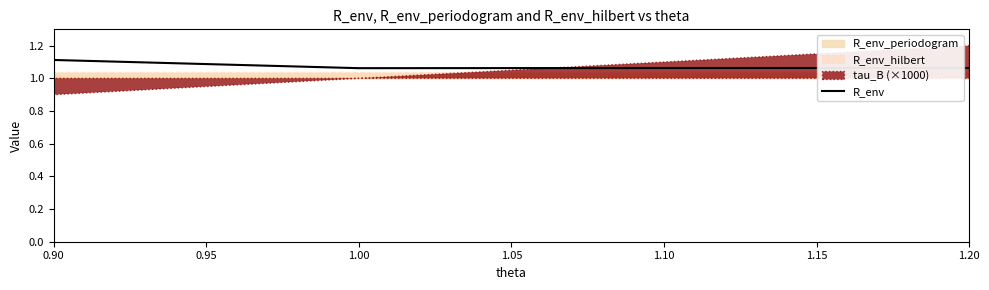

Is it true that R_env equals 0.4 at 1.10?

False